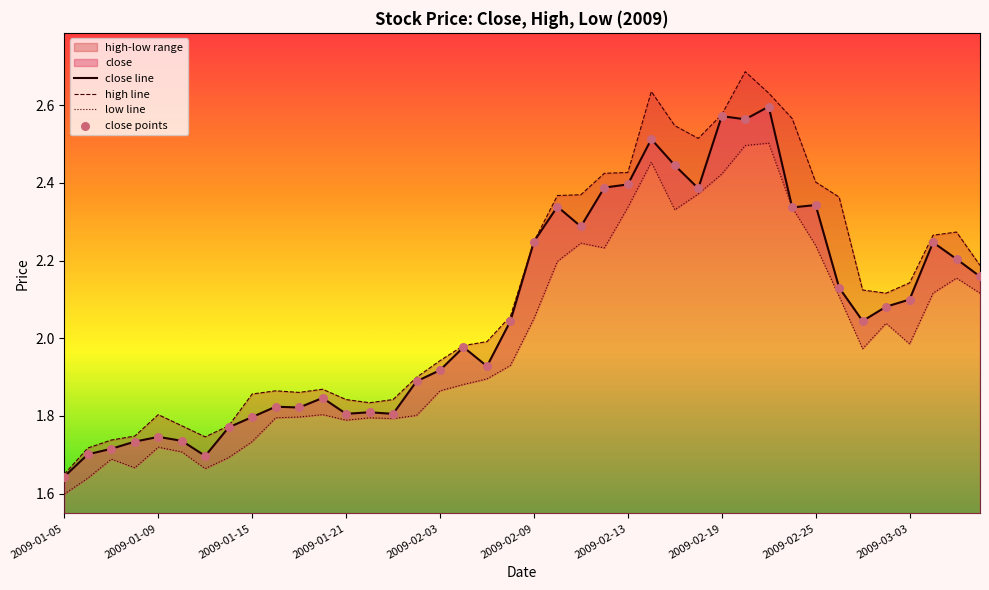

Which series has the widest spread of Y values?

high line